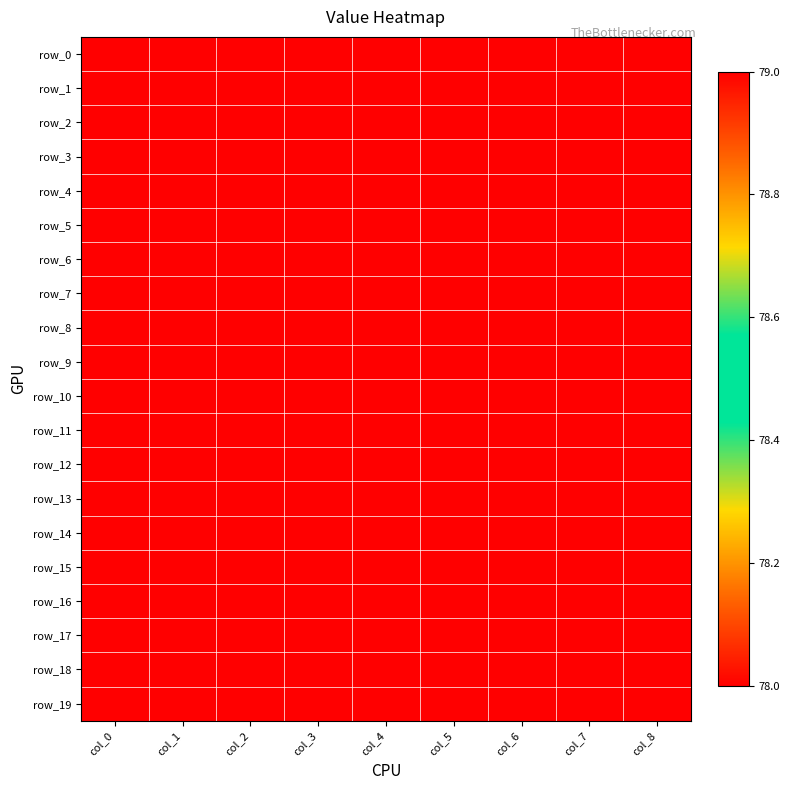

What is the minimum value shown in the chart?

78